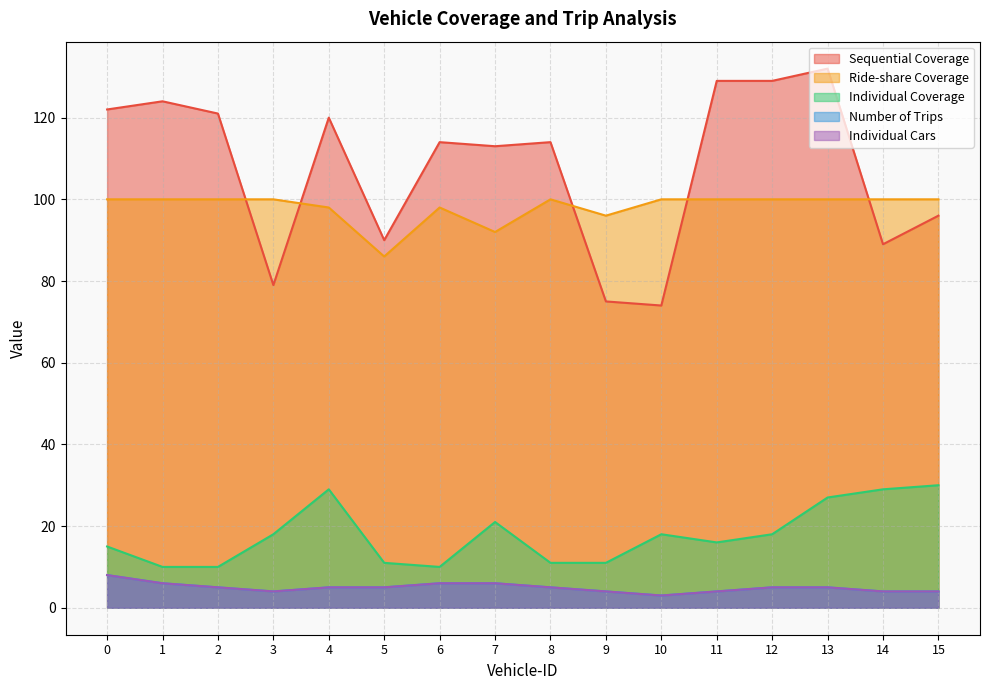

What are all the series names shown in the legend?

Sequential Coverage, Ride-share Coverage, Individual Coverage, Number of Trips, Individual Cars